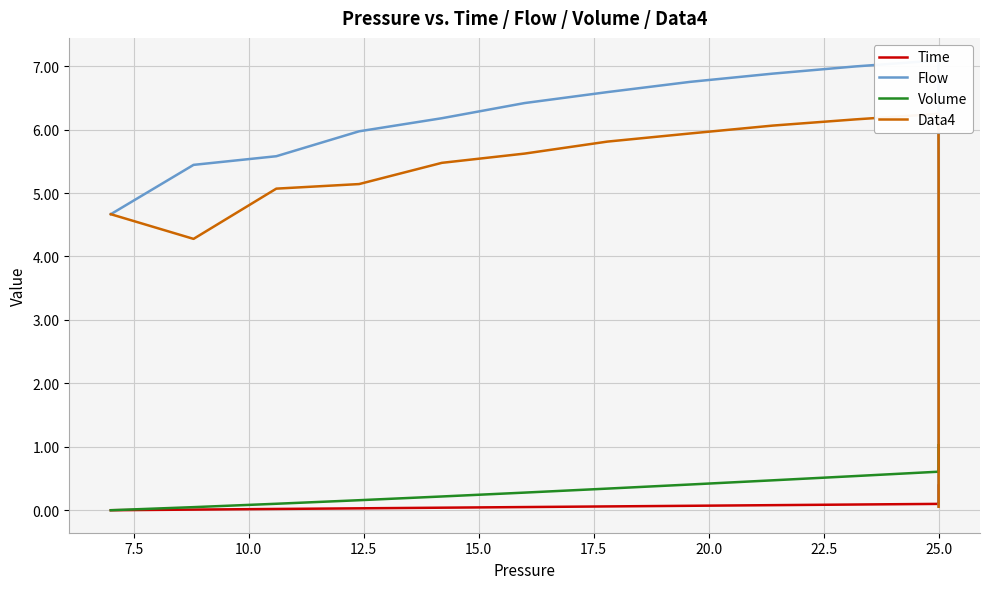

What is the lowest value of the Data4 series?

0.1